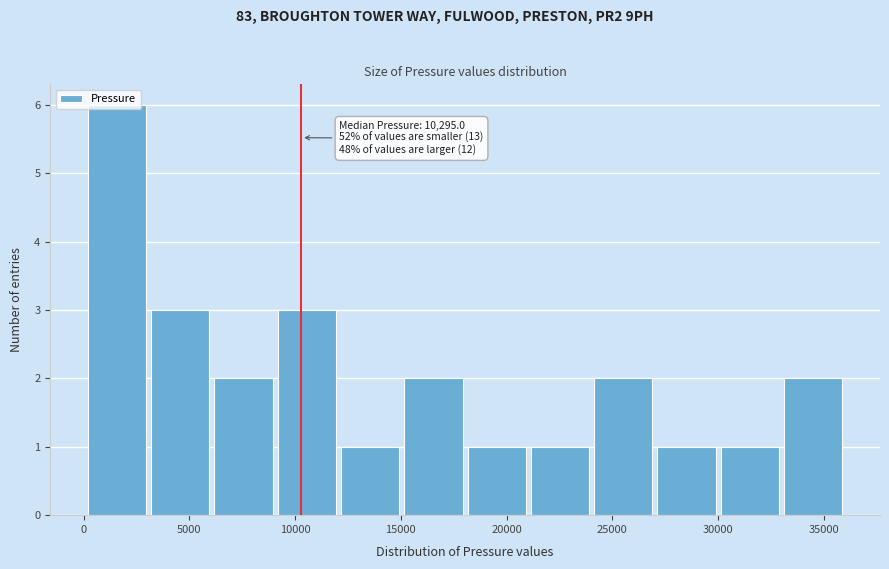

Which range on the x-axis has the tallest bar?

0 to 3000